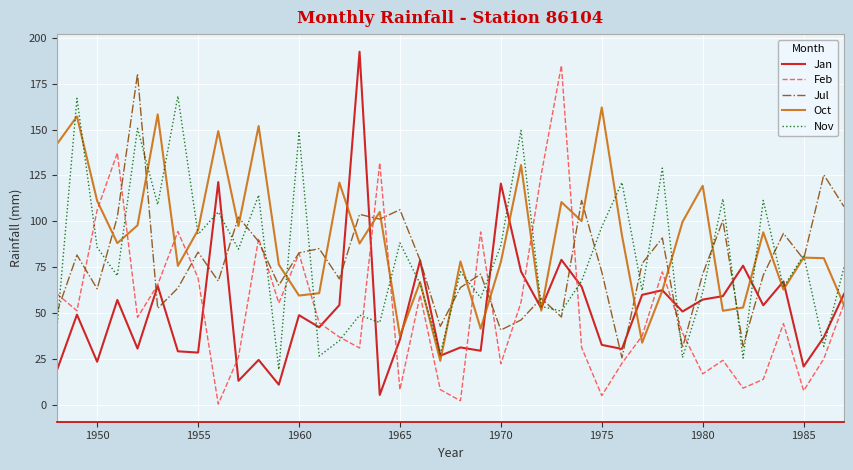

What is the lowest value of the Nov series?

19.1